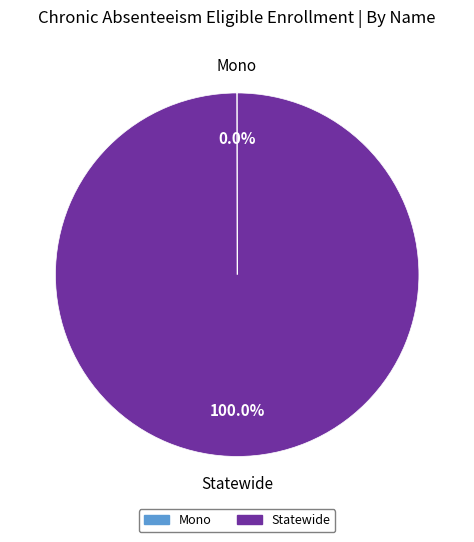

Which category has the biggest portion of the pie?

Statewide